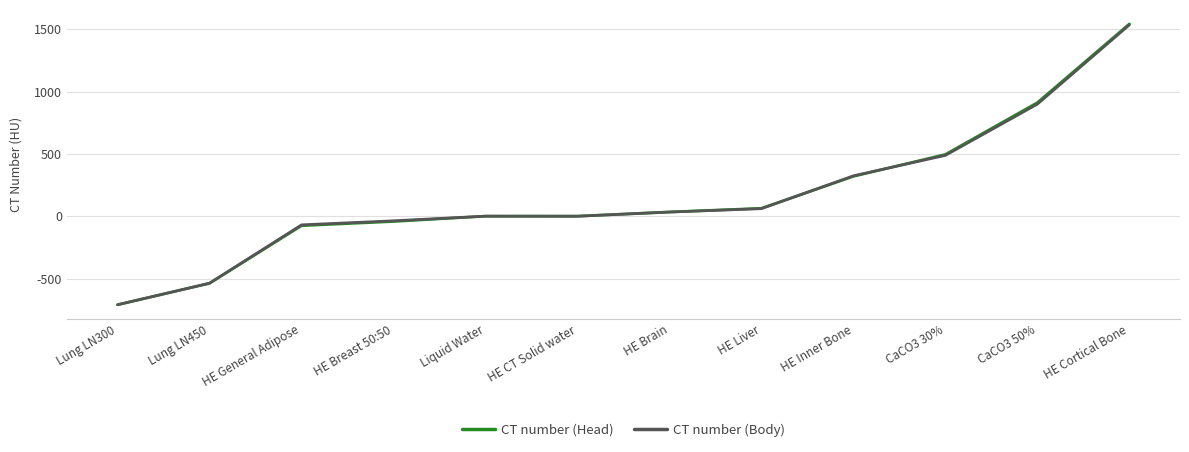

What value does the CT number (Head) series have at HE Inner Bone?

320.0